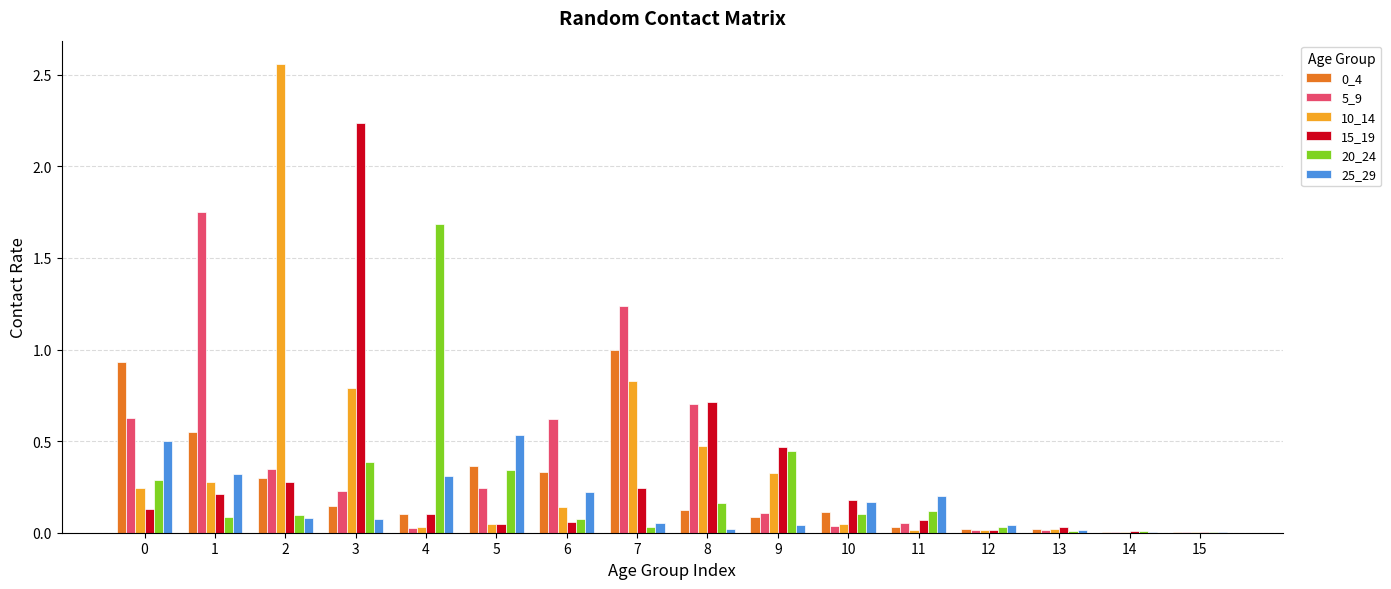

The value of 20_24 at 8 is 0.3. True or false?

False